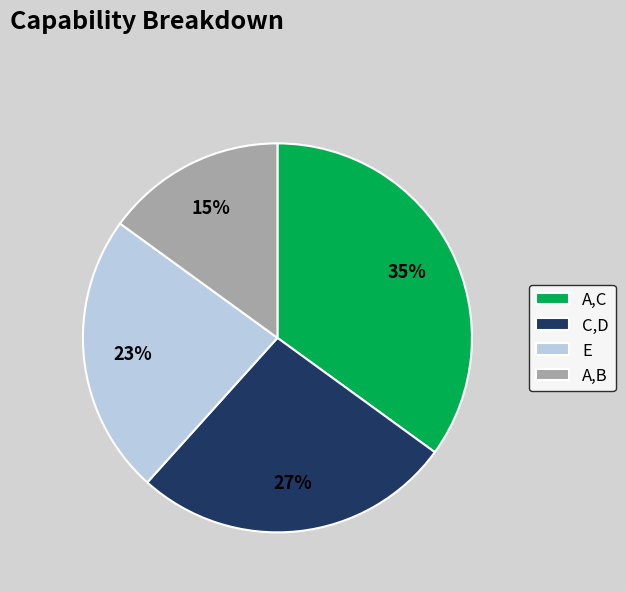

To the nearest percent, what is the average slice percentage?

25%